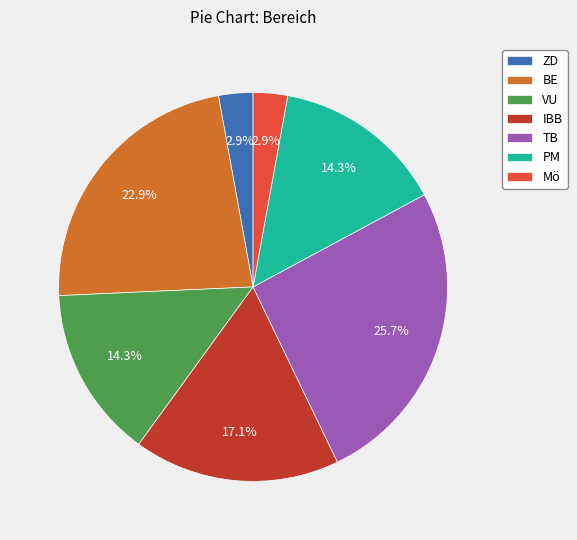

How much of the chart is everything except BE?

77.1%